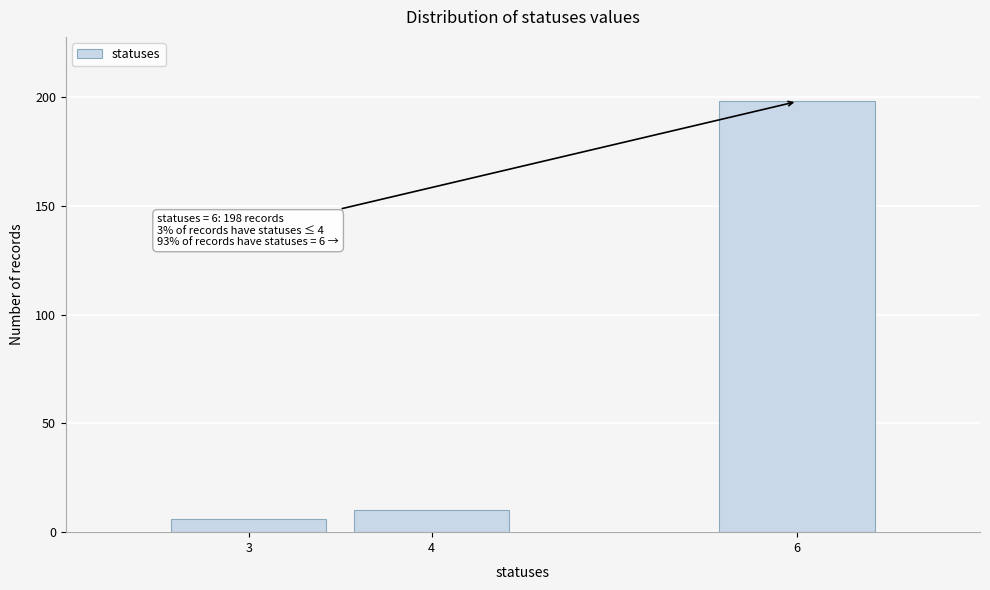

Reading left to right, extract all data points from this chart.

6	10	198